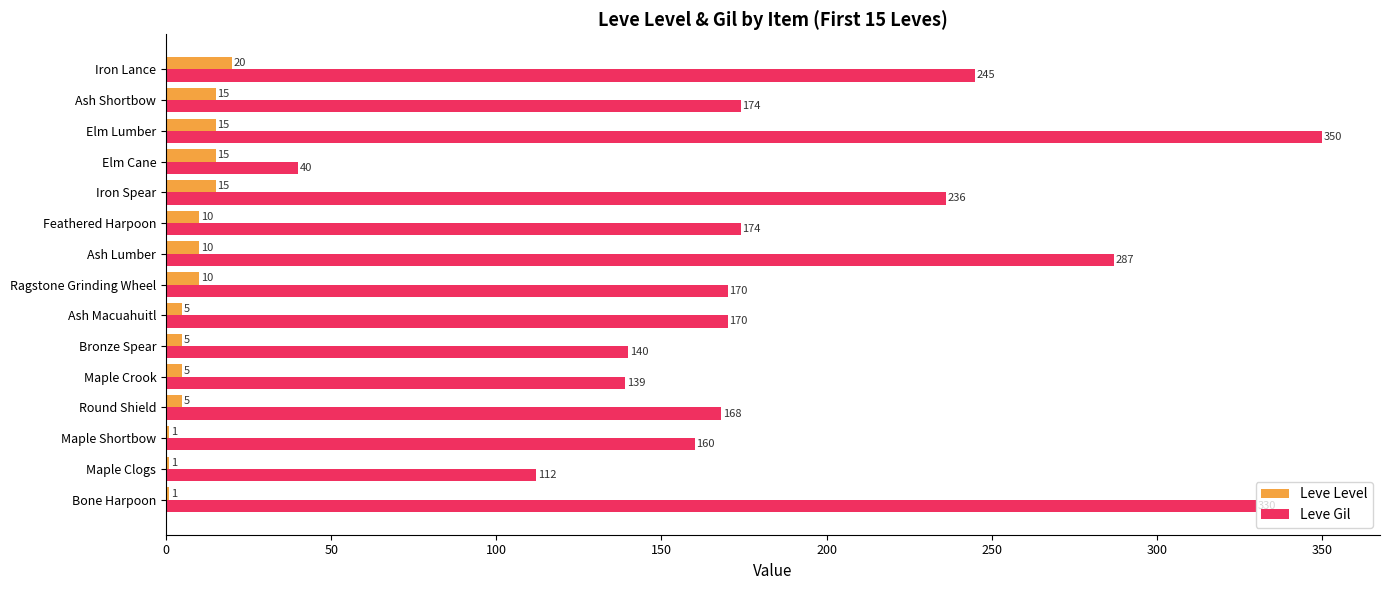

Is it true that Leve Level equals 1 at Maple Clogs?

True